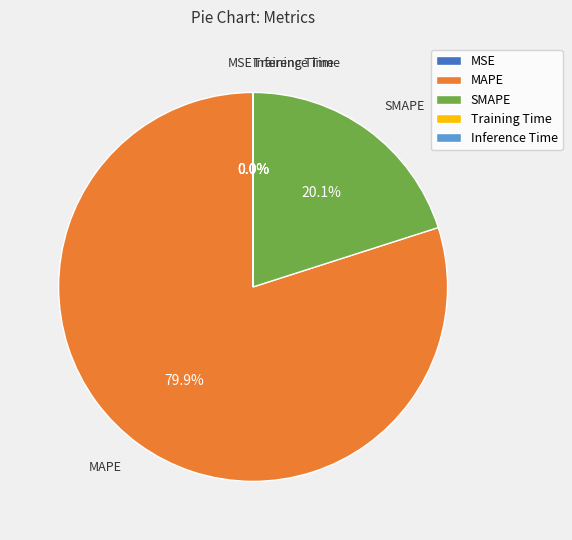

What is the largest slice in the pie chart?

MAPE